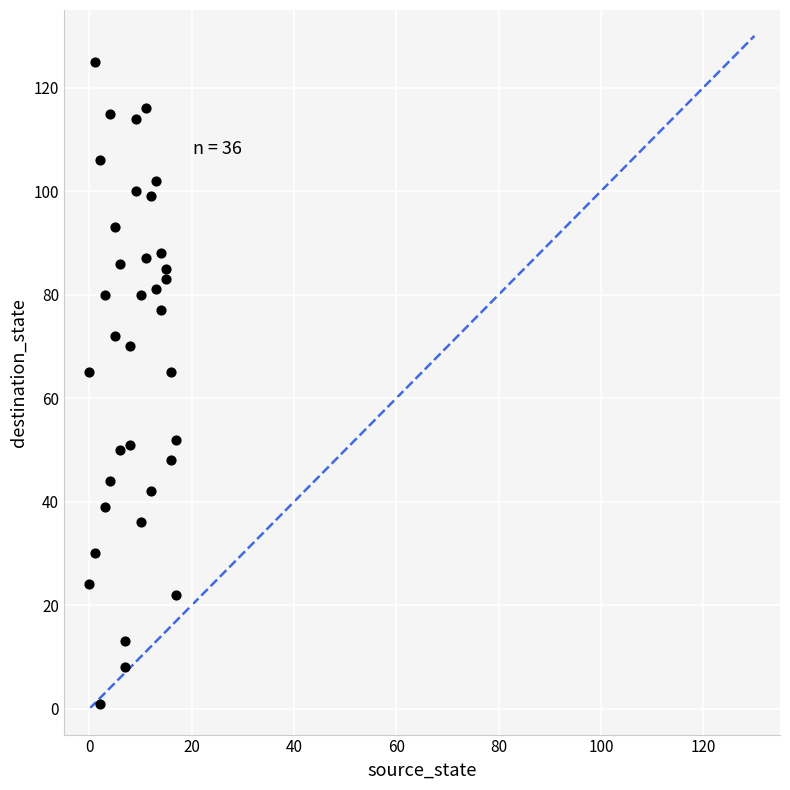

What is the range of X values (max minus min)?

17